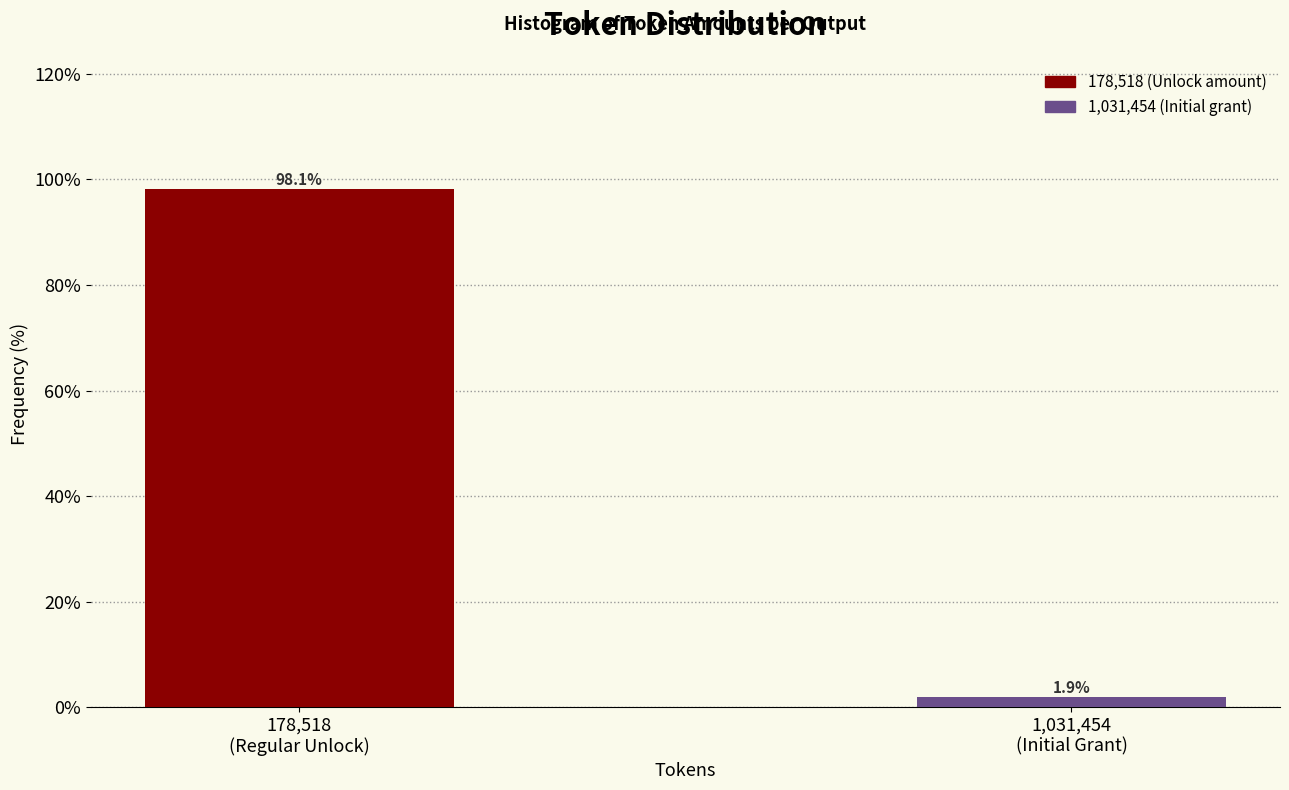

Reading left to right, transcribe all the data shown in this chart.

98.1	1.9